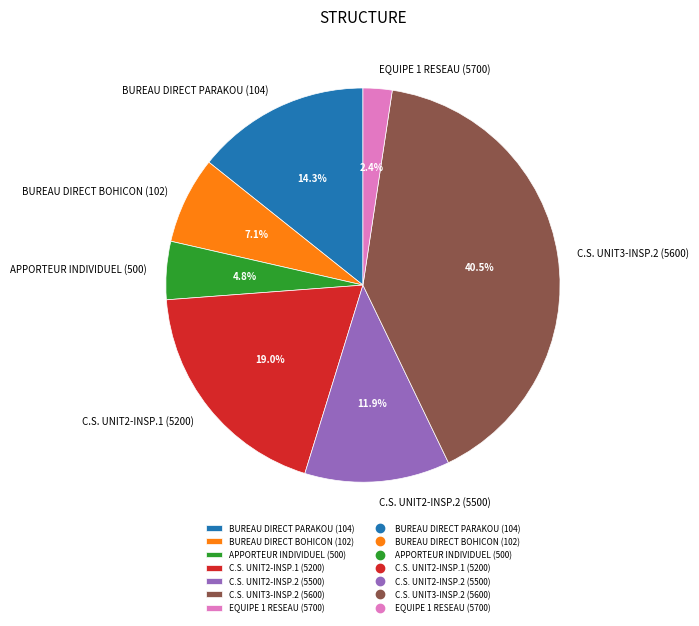

True or false: EQUIPE 1 RESEAU (5700) accounts for 34% of the total.

False